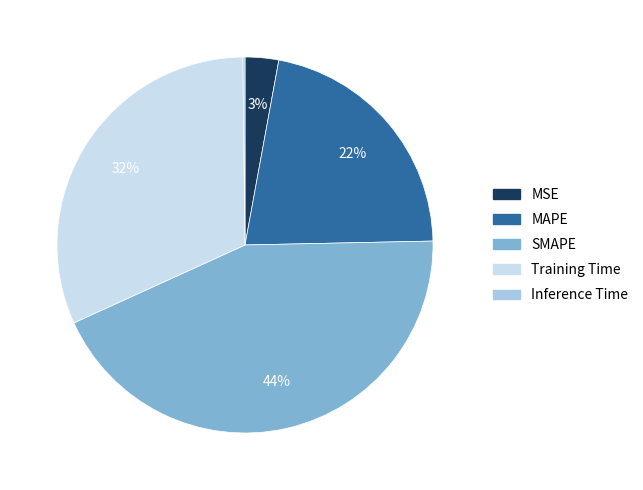

Is there any slice that represents more than half of the pie?

No